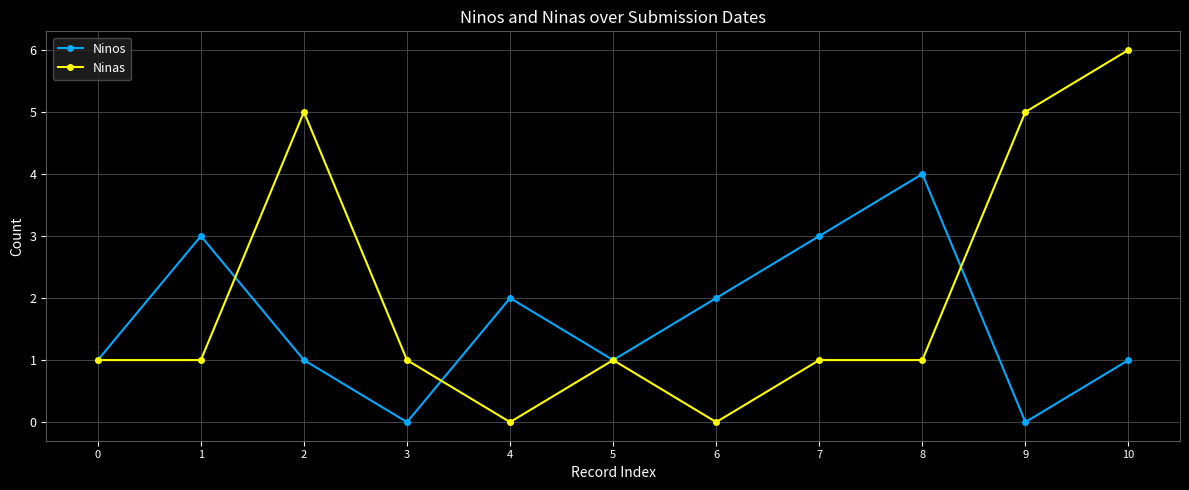

Reading left to right, transcribe all the data shown in this chart.

Ninos: 1	3	1	0	2	1	2	3	4	0	1
Ninas: 1	1	5	1	0	1	0	1	1	5	6